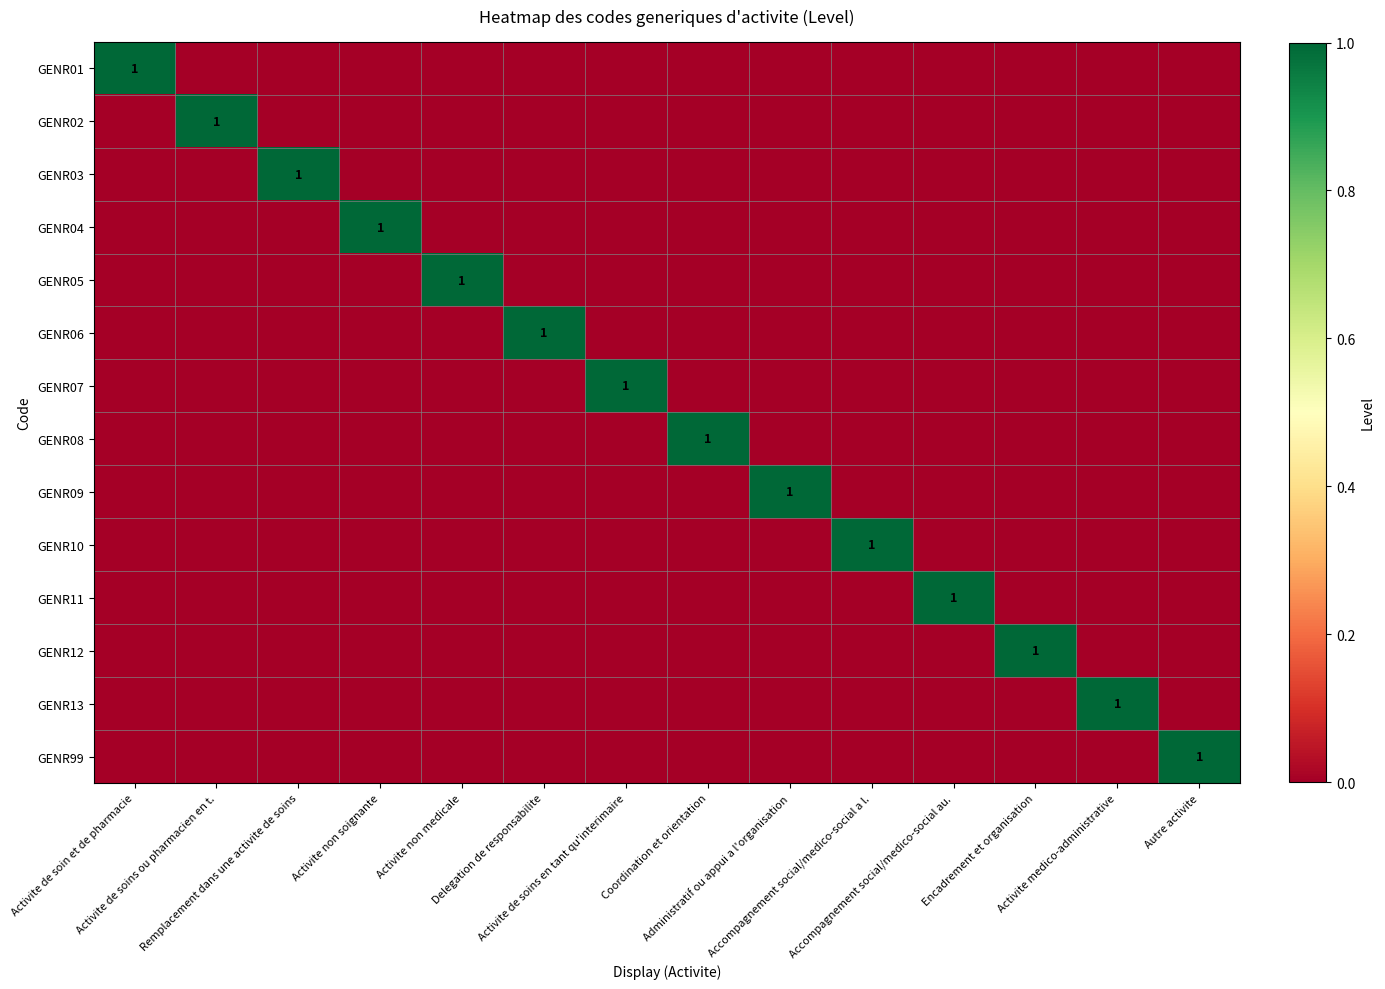

What is the difference between the maximum and second lowest values in the GENR03 series?

1